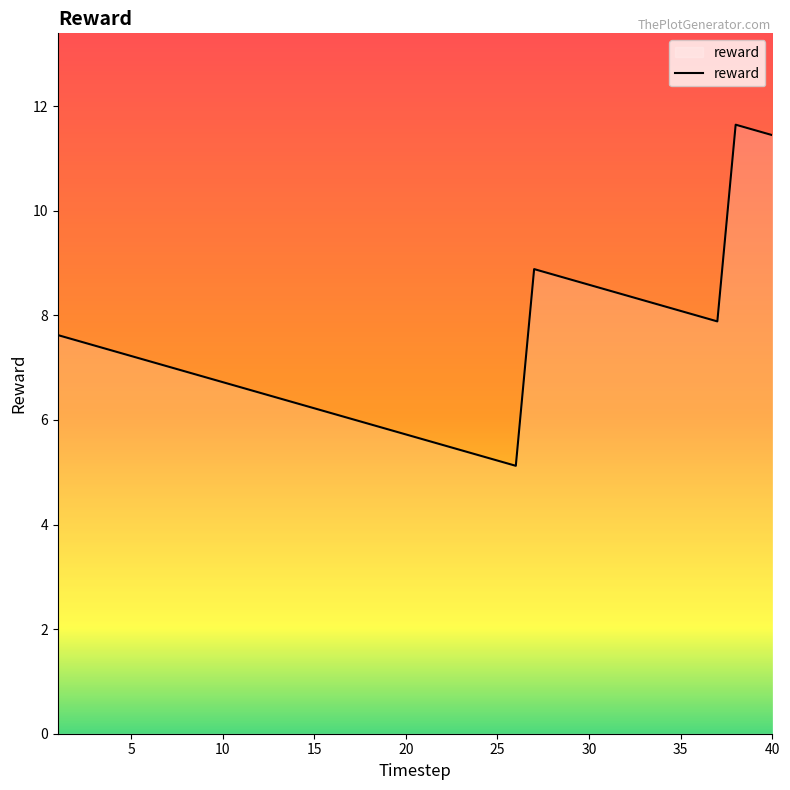

What is the greatest value displayed?

11.6